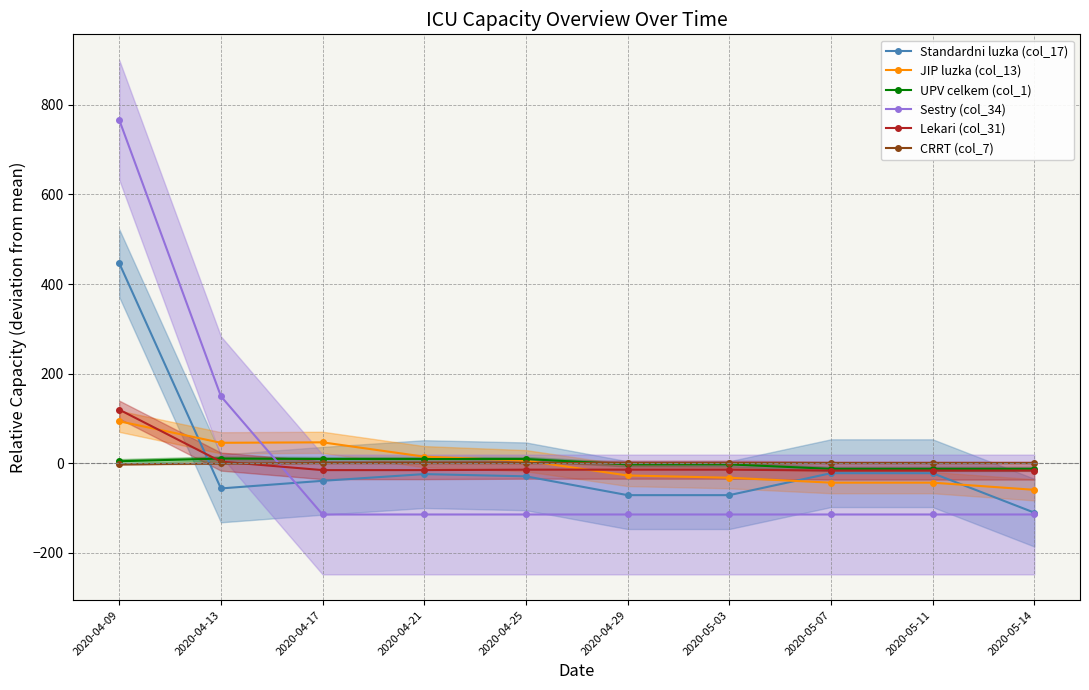

True or false: UPV celkem (col_1) has a value of -2.8 at 2020-05-14.

False